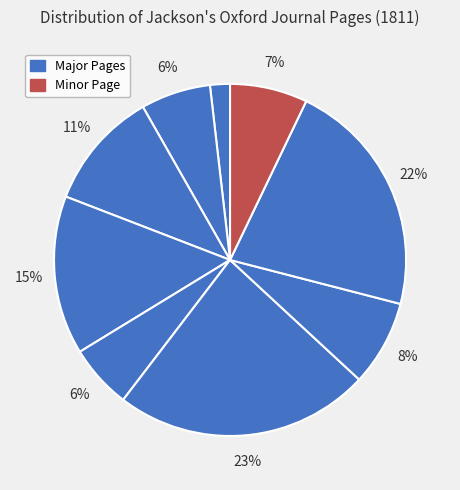

Count the number of slices in the pie.

9